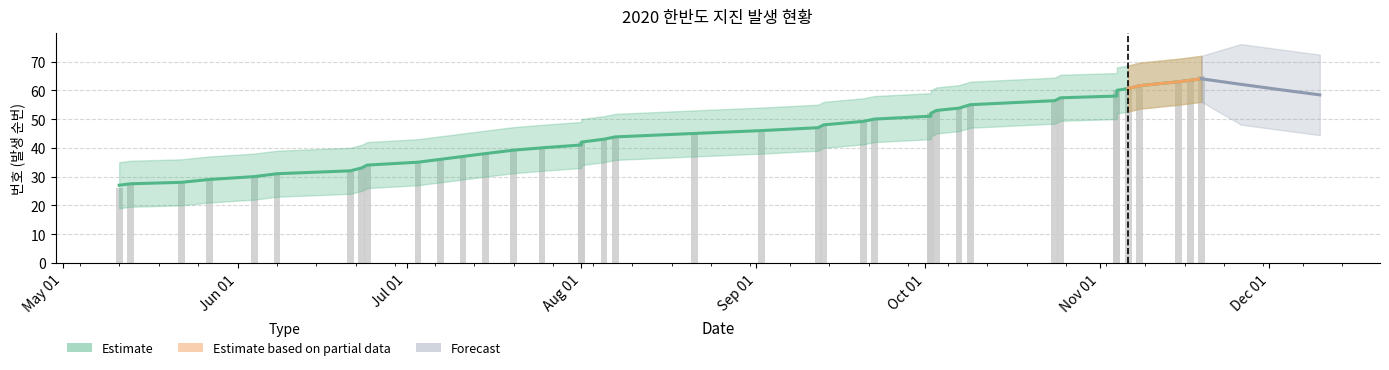

Reading left to right, what are all the values shown in this chart?

27.0	27.5	28.0	29.0	30.0	31.0	32.0	33.0	34.0	35.0	36.0	37.0	38.0	39.2	40.0	41.0	42.0	43.0	43.8	45.0	46.0	47.0	48.0	49.2	50.0	51.0	52.0	53.0	53.8	55.0	56.4	57.4	58.0	59.0	60.0	60.6	61.6	63.0	63.5	64.0